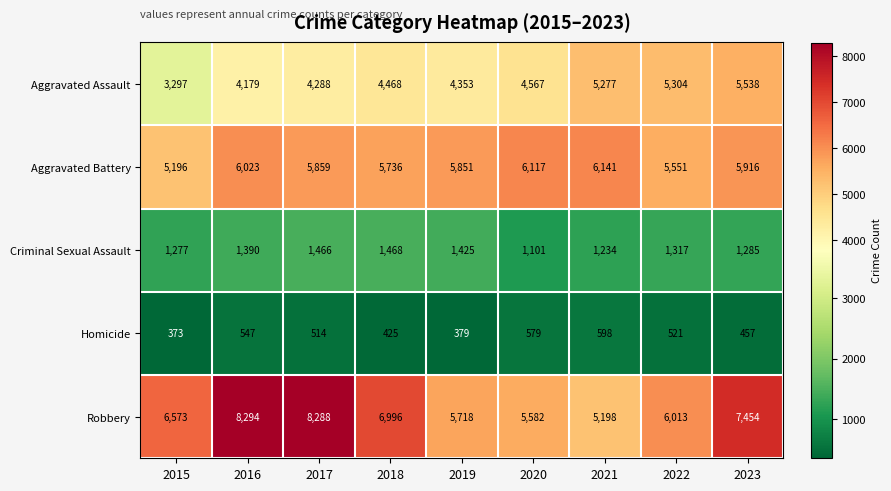

How many values in the Aggravated Battery series are below 5859?

4